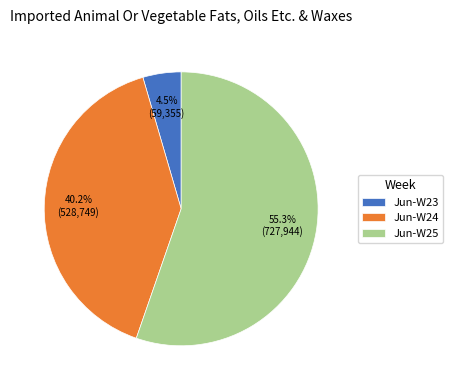

Rank the categories by value from lowest to highest.

Jun-W23, Jun-W24, Jun-W25